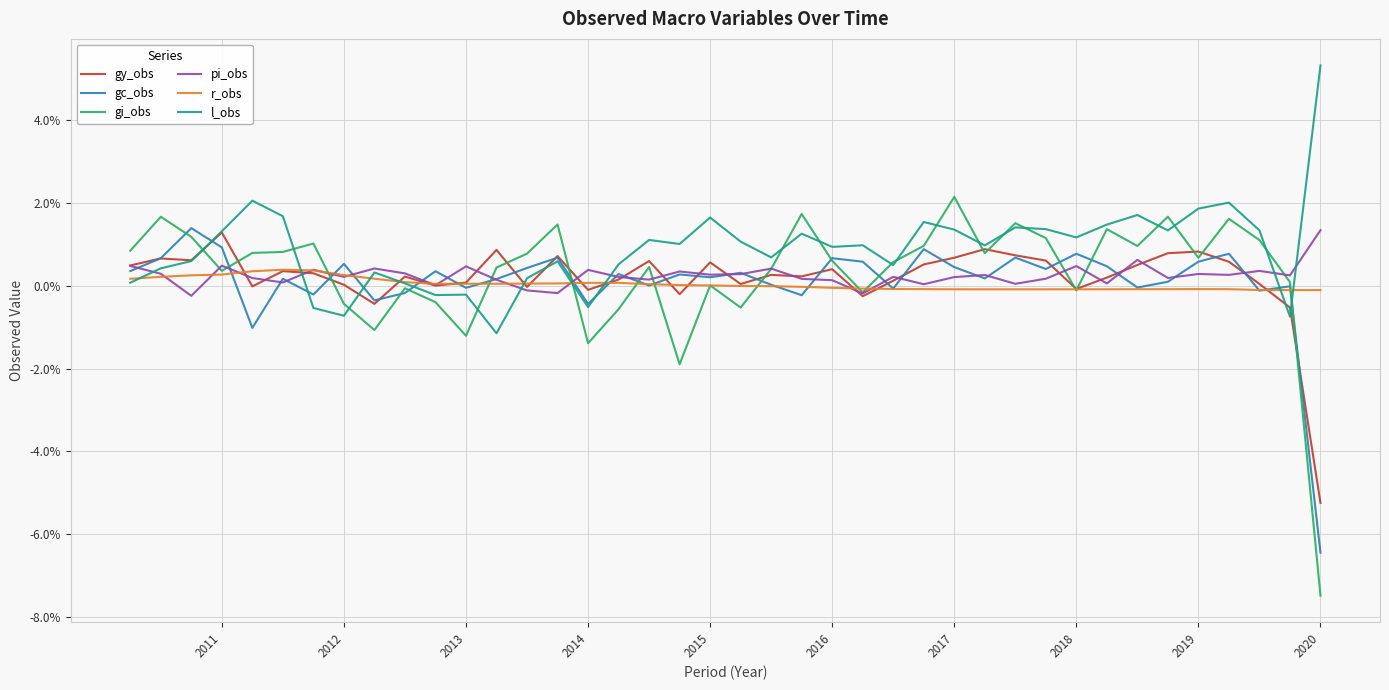

Is this an area chart (filled region under the line)?

No